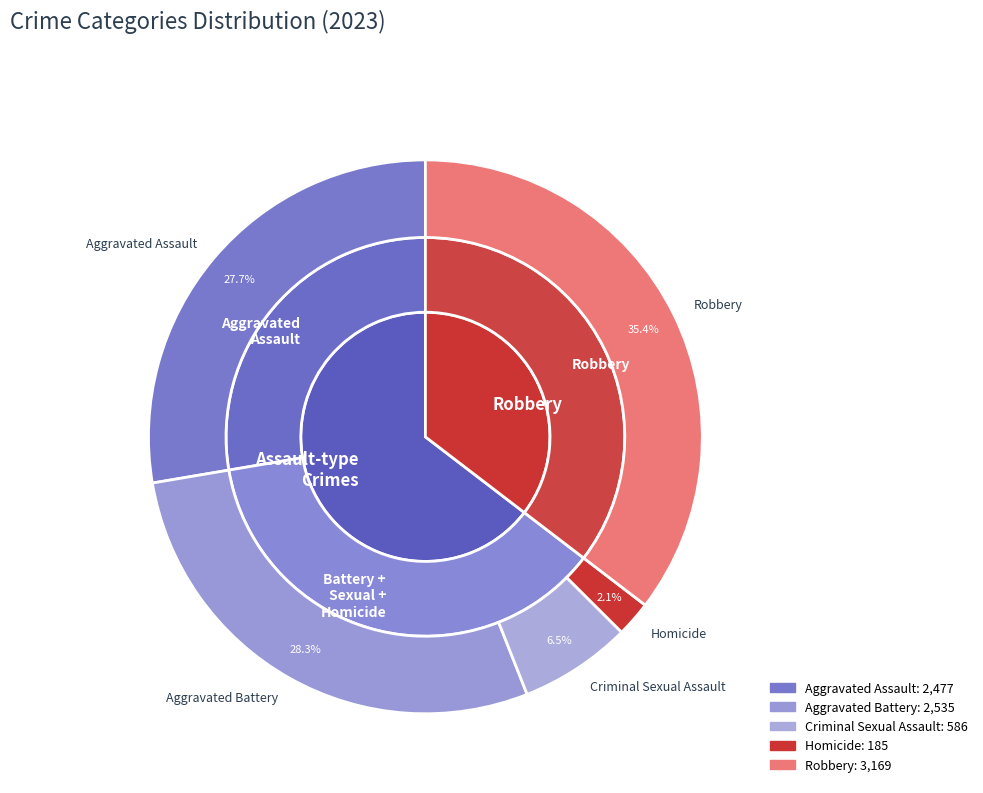

How many segments does this pie chart have?

5